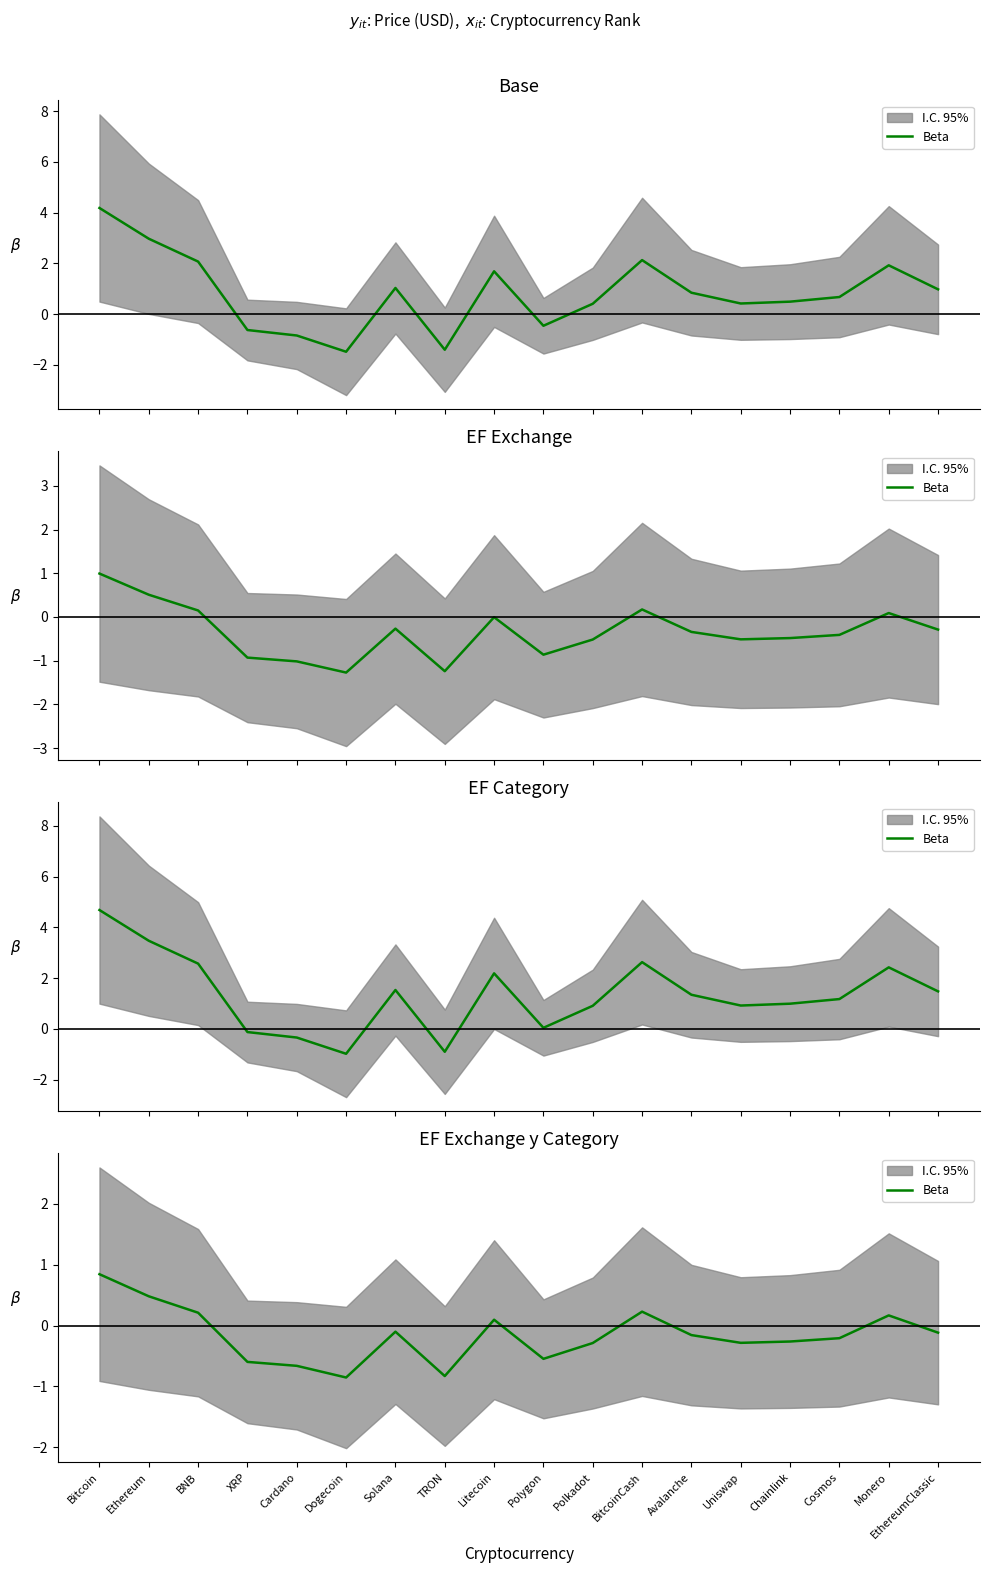

What is the sum of all values?

-2.9